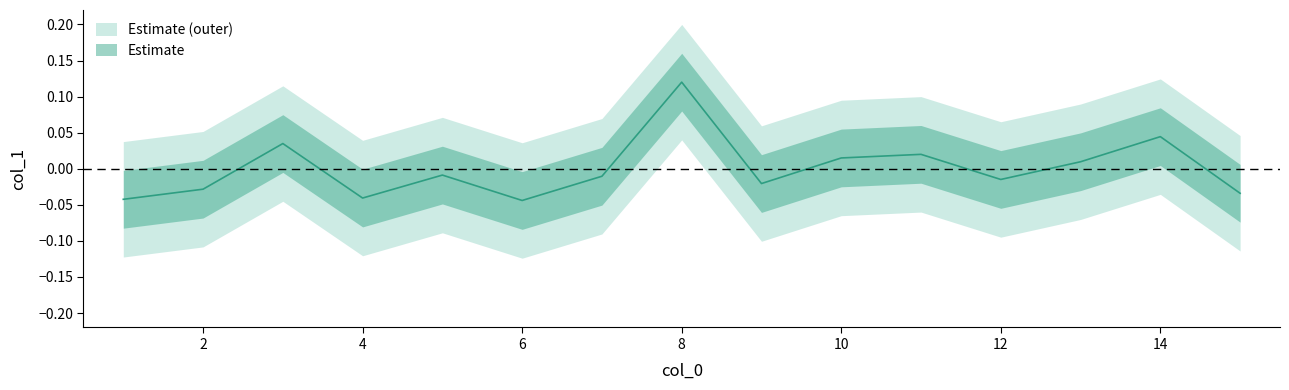

What is the change in value from 3 to 4?

-0.1